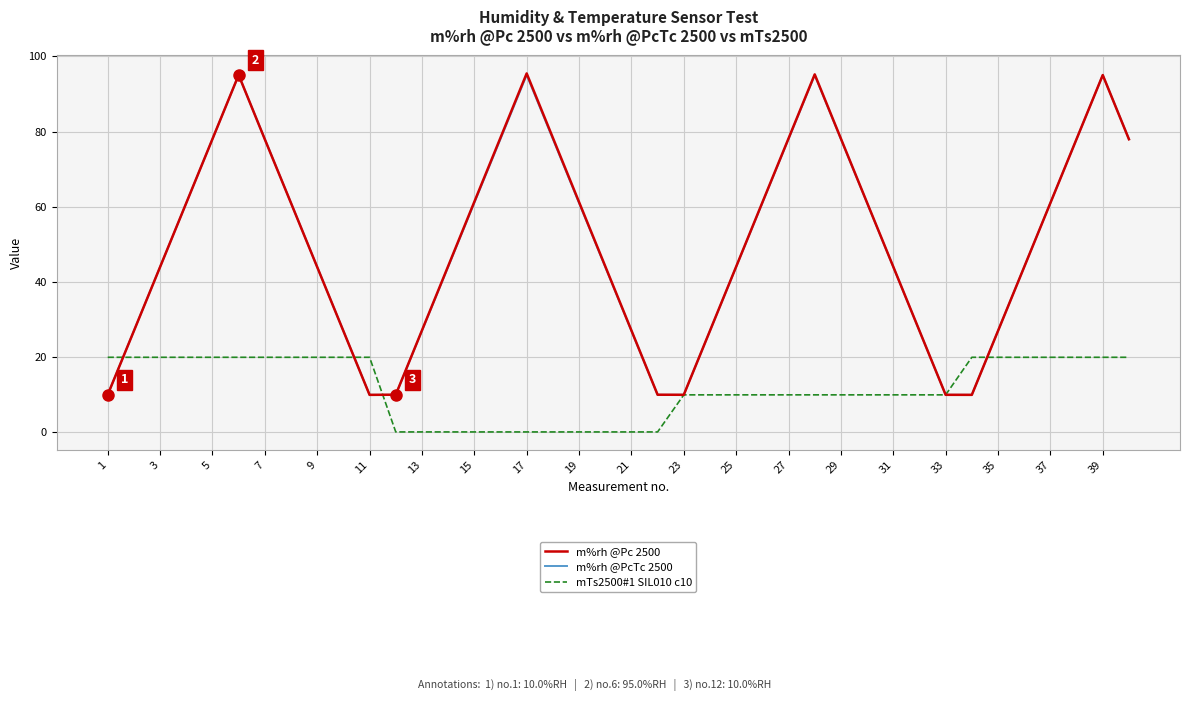

What is the maximum value for mTs2500#1 SIL010 c10?

20.0